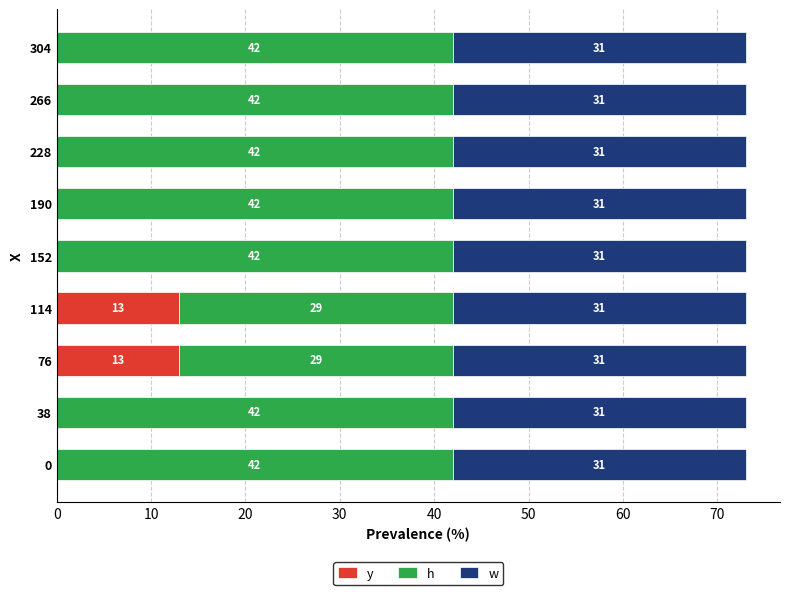

What is the total value across all series at 304?

73